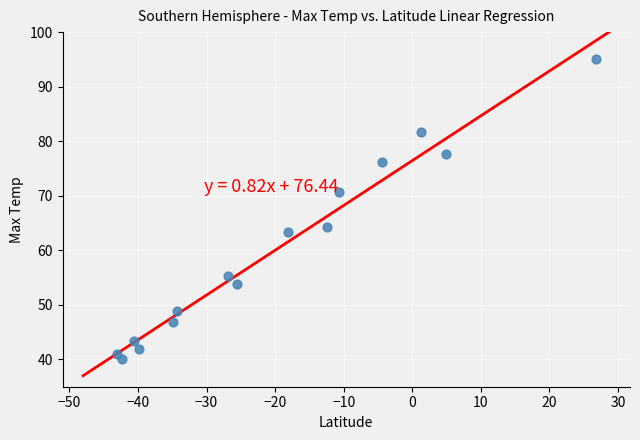

What Y value in the scatter plot is closest to 67?

64.3